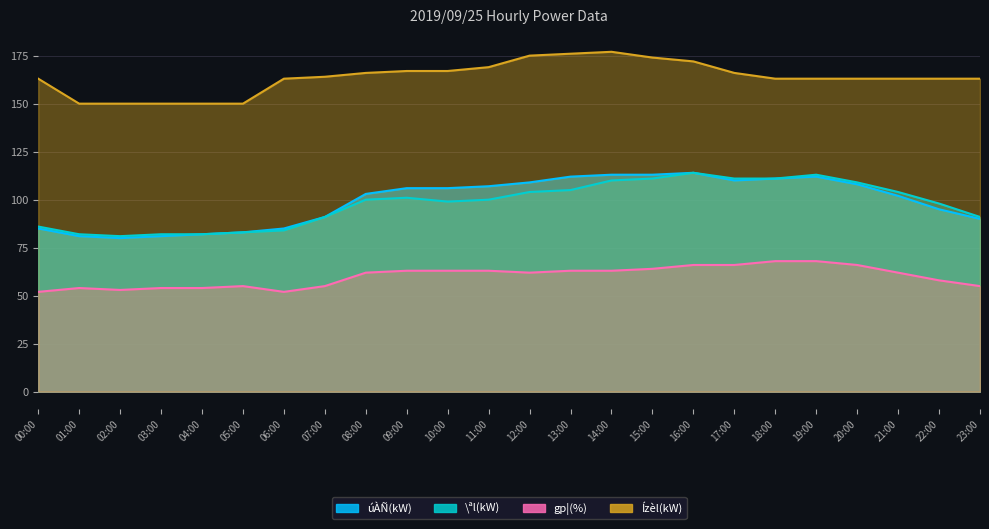

How many series are shown in this chart?

4